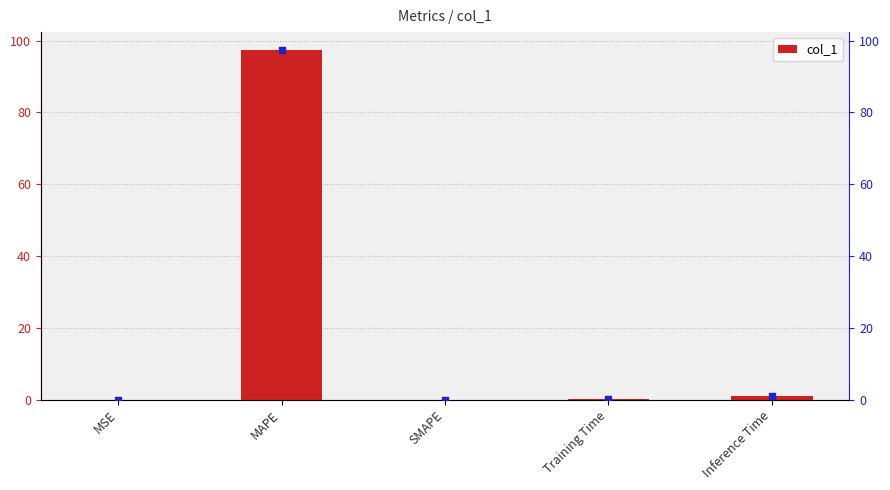

What is the maximum value for col_1?

97.5